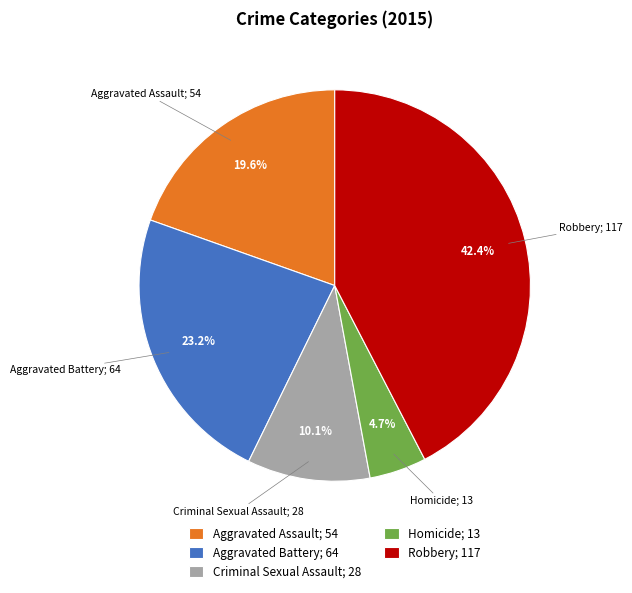

Is Homicide; 13 the majority of the pie?

No